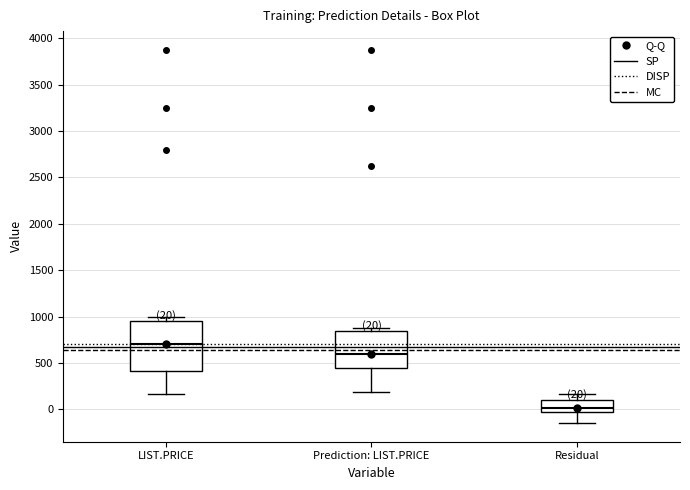

Which box's median line is the highest?

LIST.PRICE